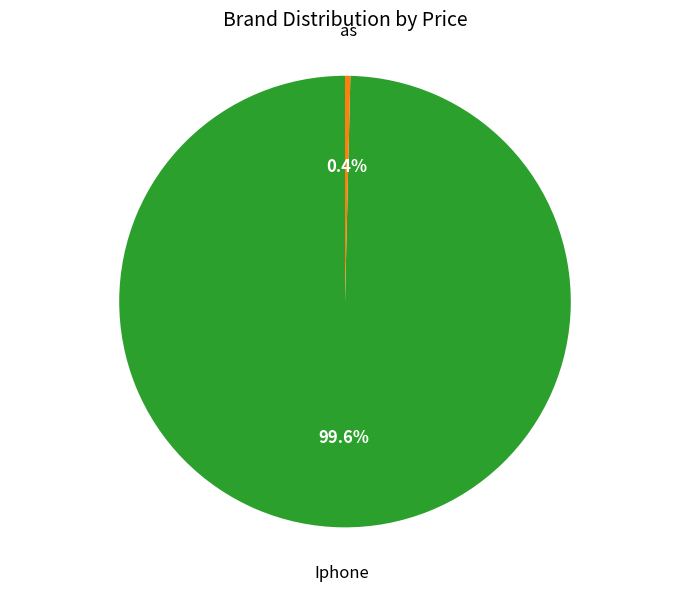

Does any single category account for the majority?

Yes